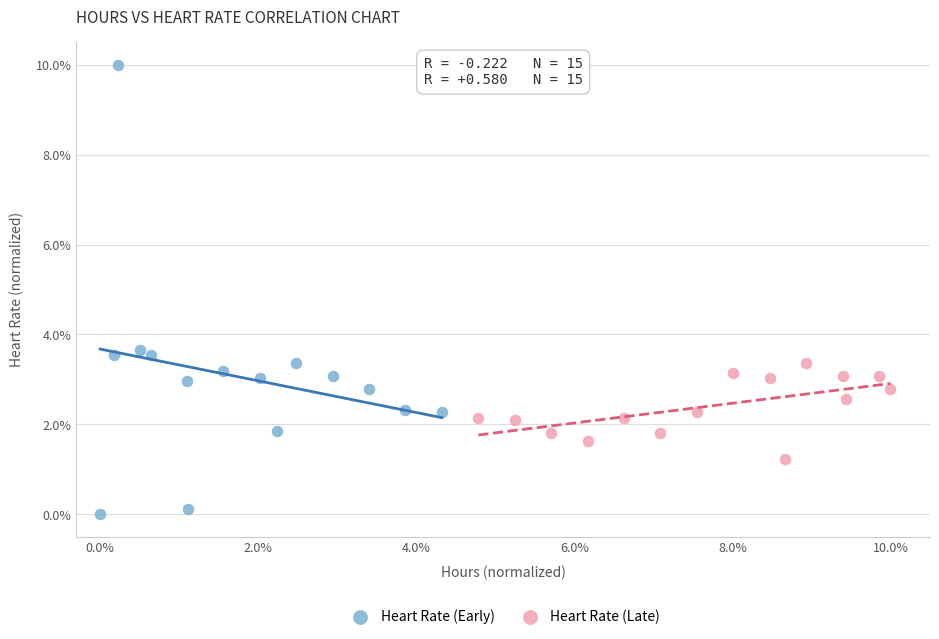

Which series has the largest Y range (max minus min)?

Heart Rate (Early)